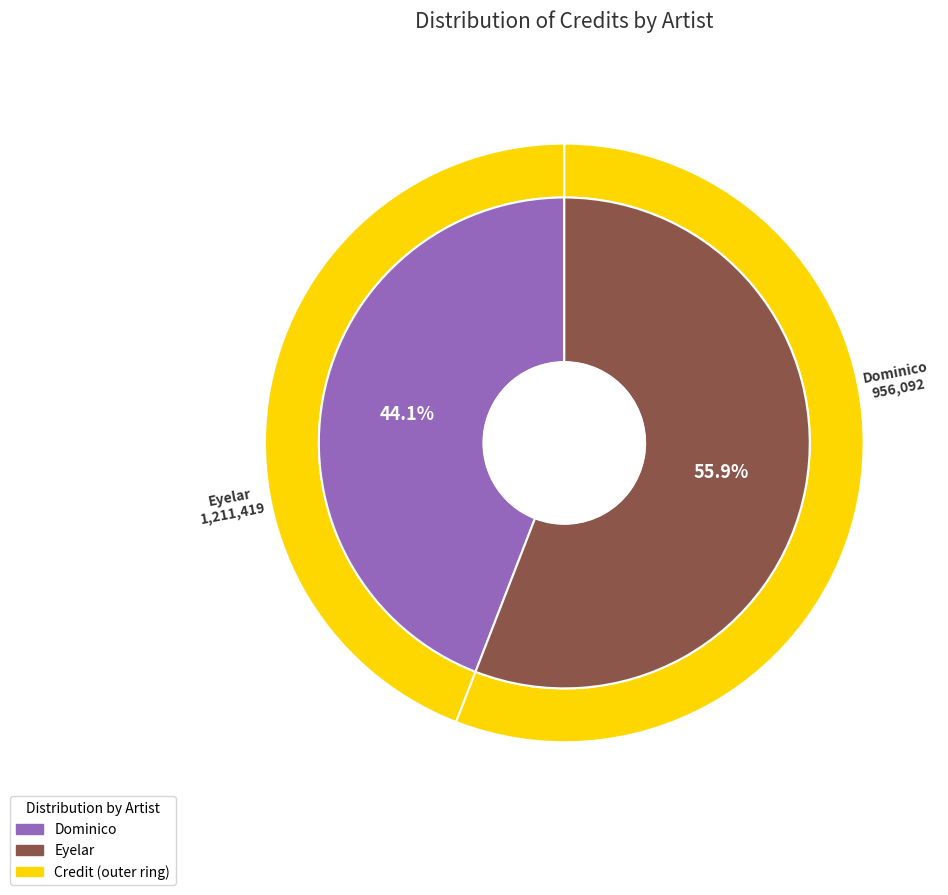

How many segments does this pie chart have?

2